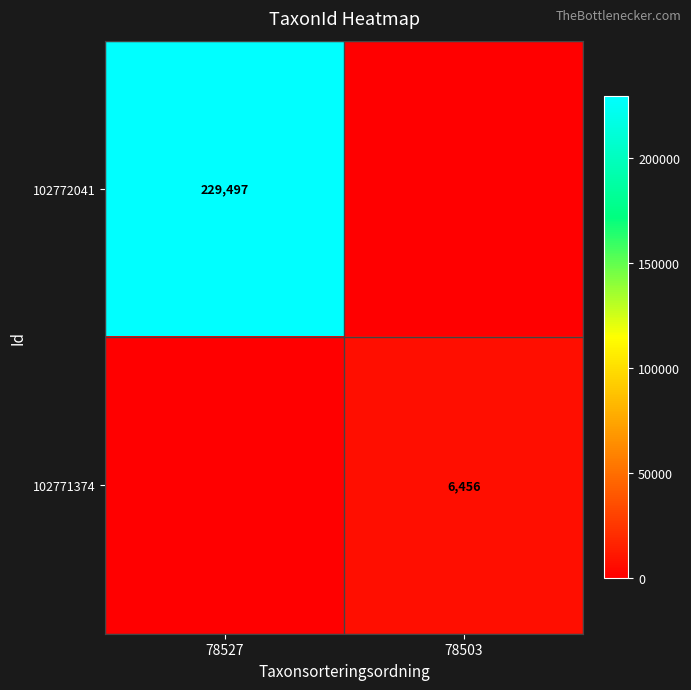

Is the value of 102772041 at 78527 greater than the value of 102771374 at 78503?

Yes